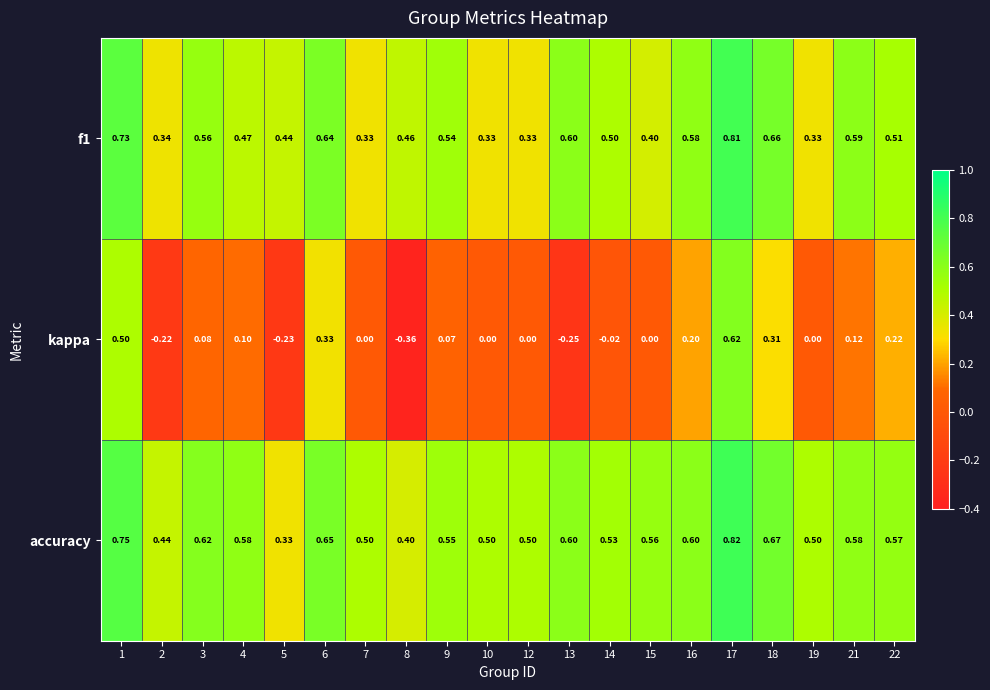

Which series has the widest spread of values?

kappa